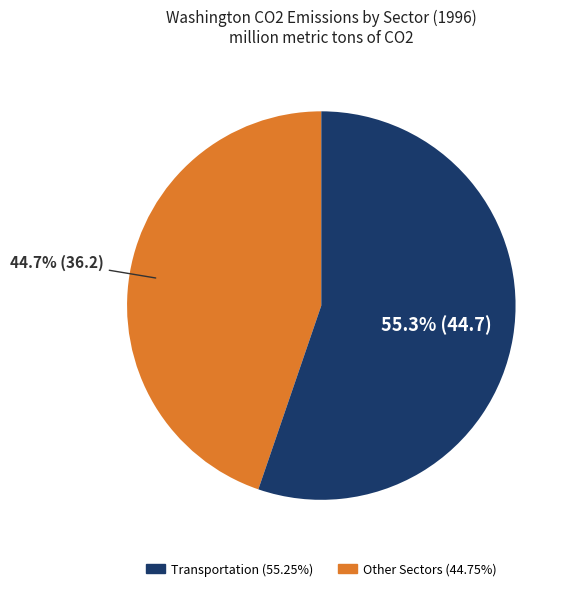

How many segments does this pie chart have?

2